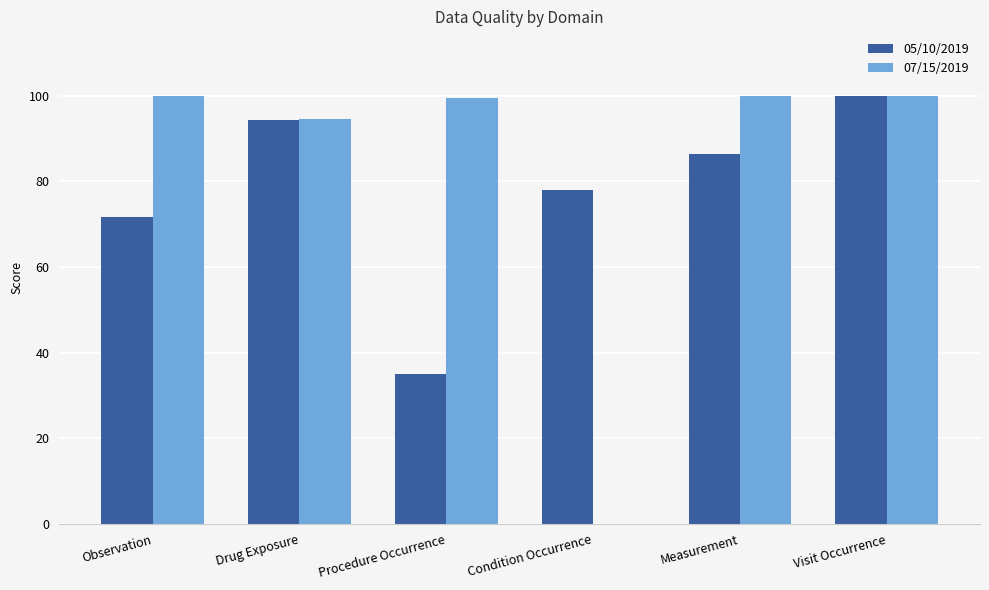

What is the greatest value displayed?

100.0